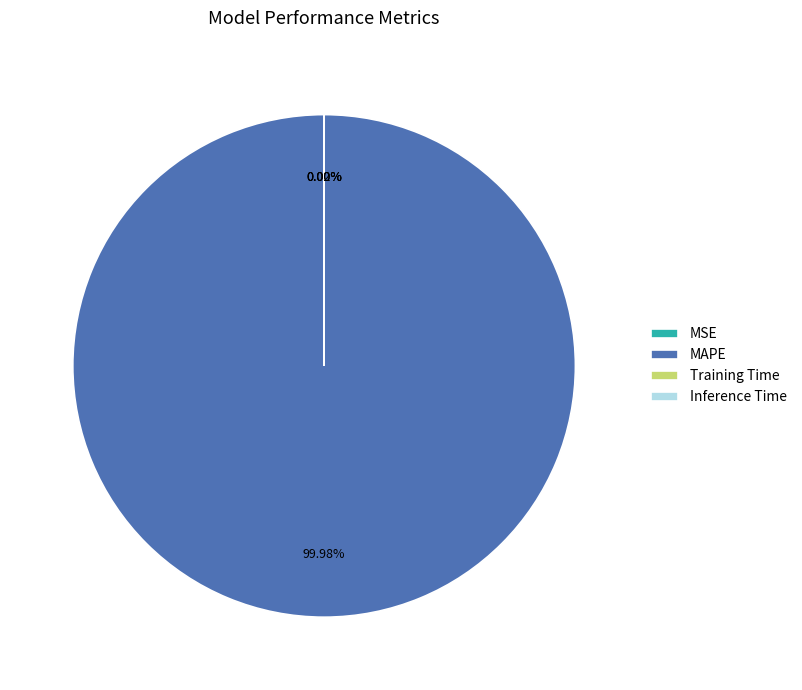

Is there a majority slice in this chart?

Yes